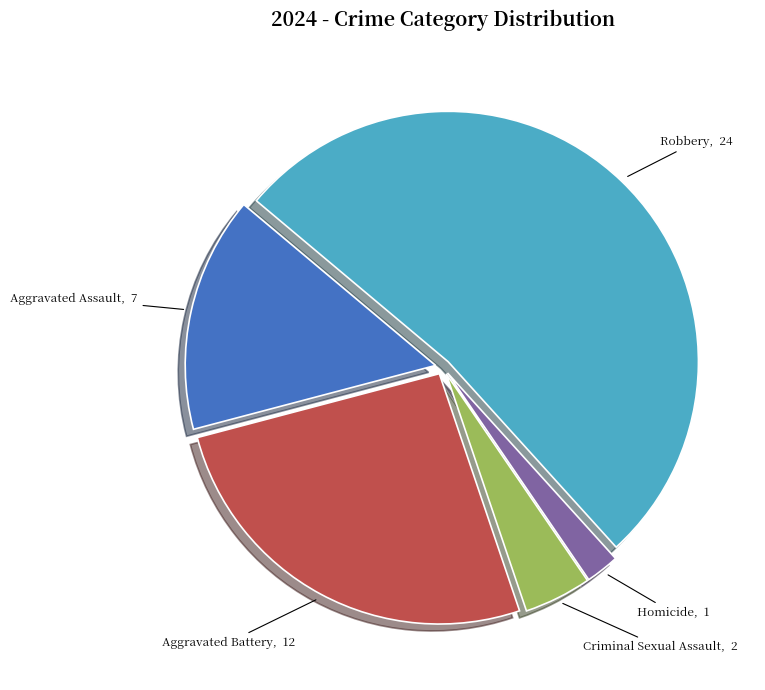

Between Robbery and Aggravated Assault, which is larger?

Robbery